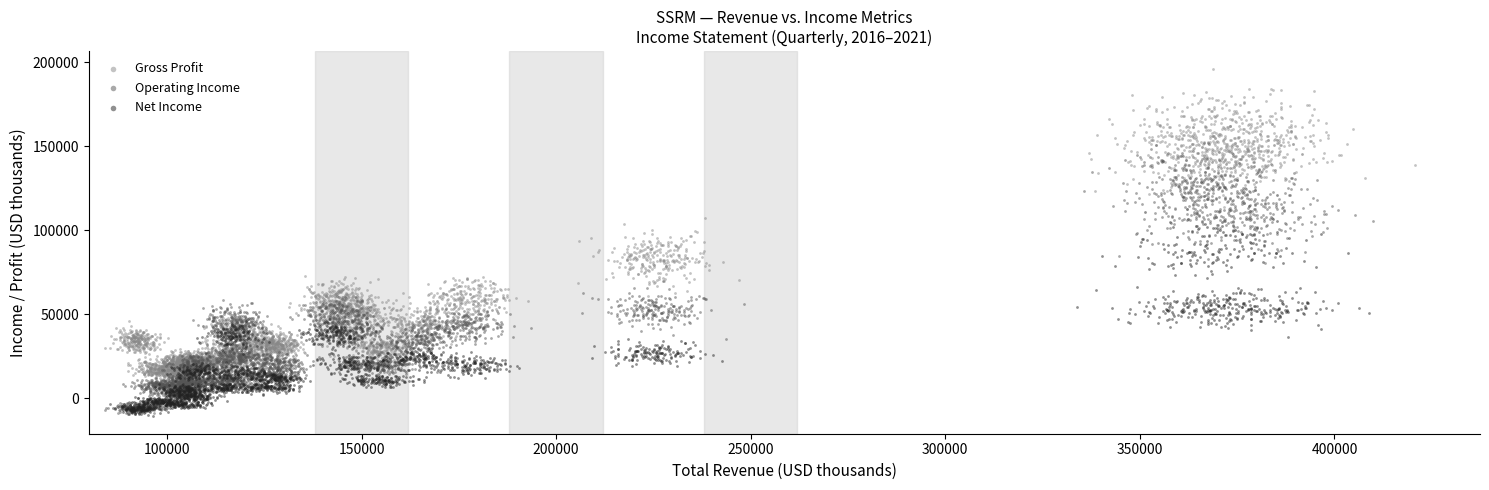

Which series has the largest Y range (max minus min)?

Gross Profit